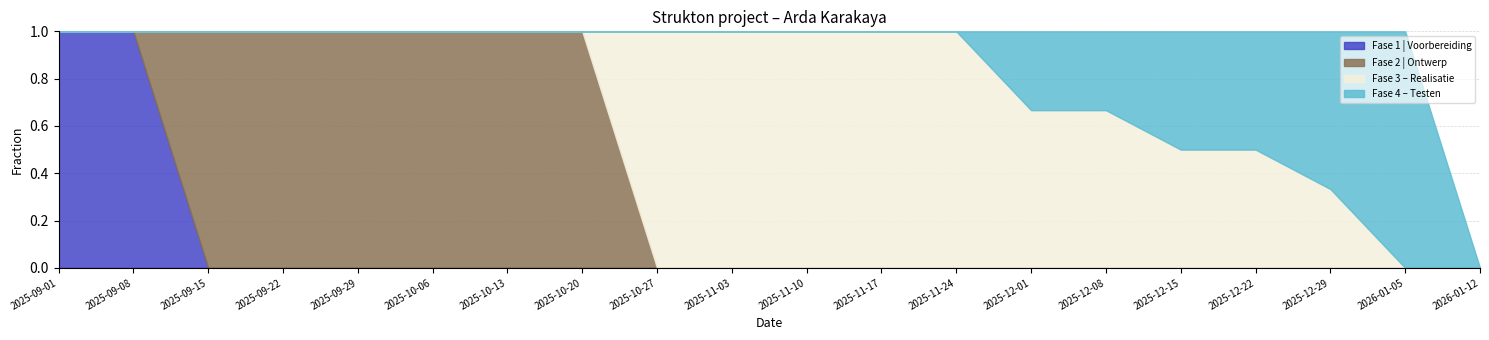

What are all the series names shown in the legend?

Fase 1 | Voorbereiding, Fase 2 | Ontwerp, Fase 3 – Realisatie, Fase 4 – Testen